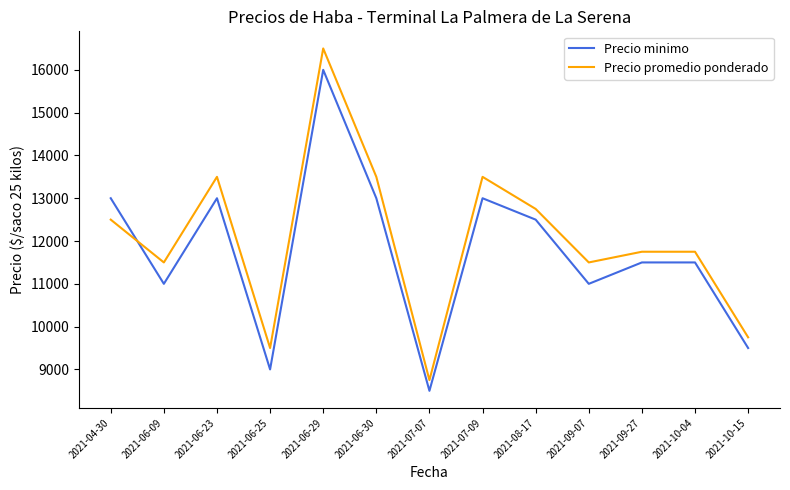

How many values in the Precio minimo series are below 11500?

5